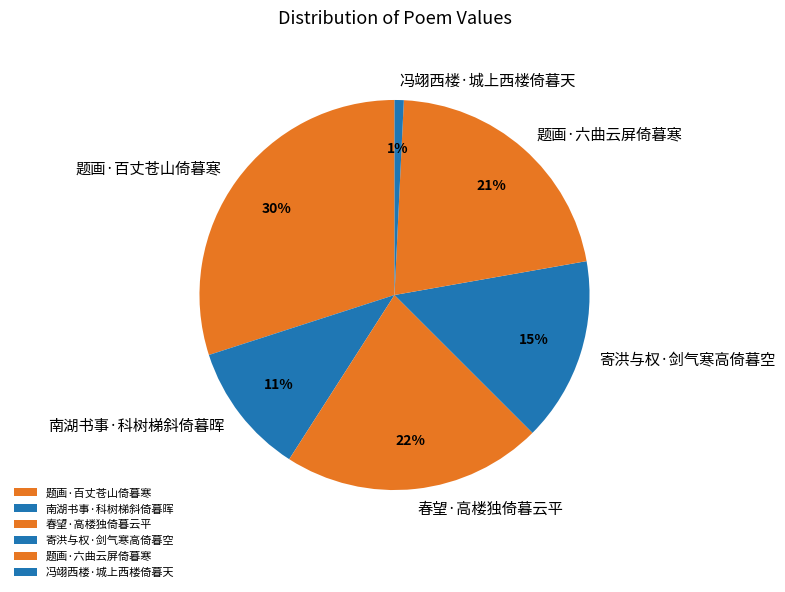

To the nearest percent, what is the combined percentage of 冯翊西楼·城上西楼倚暮天 and 南湖书事·科树梯斜倚暮晖?

12%